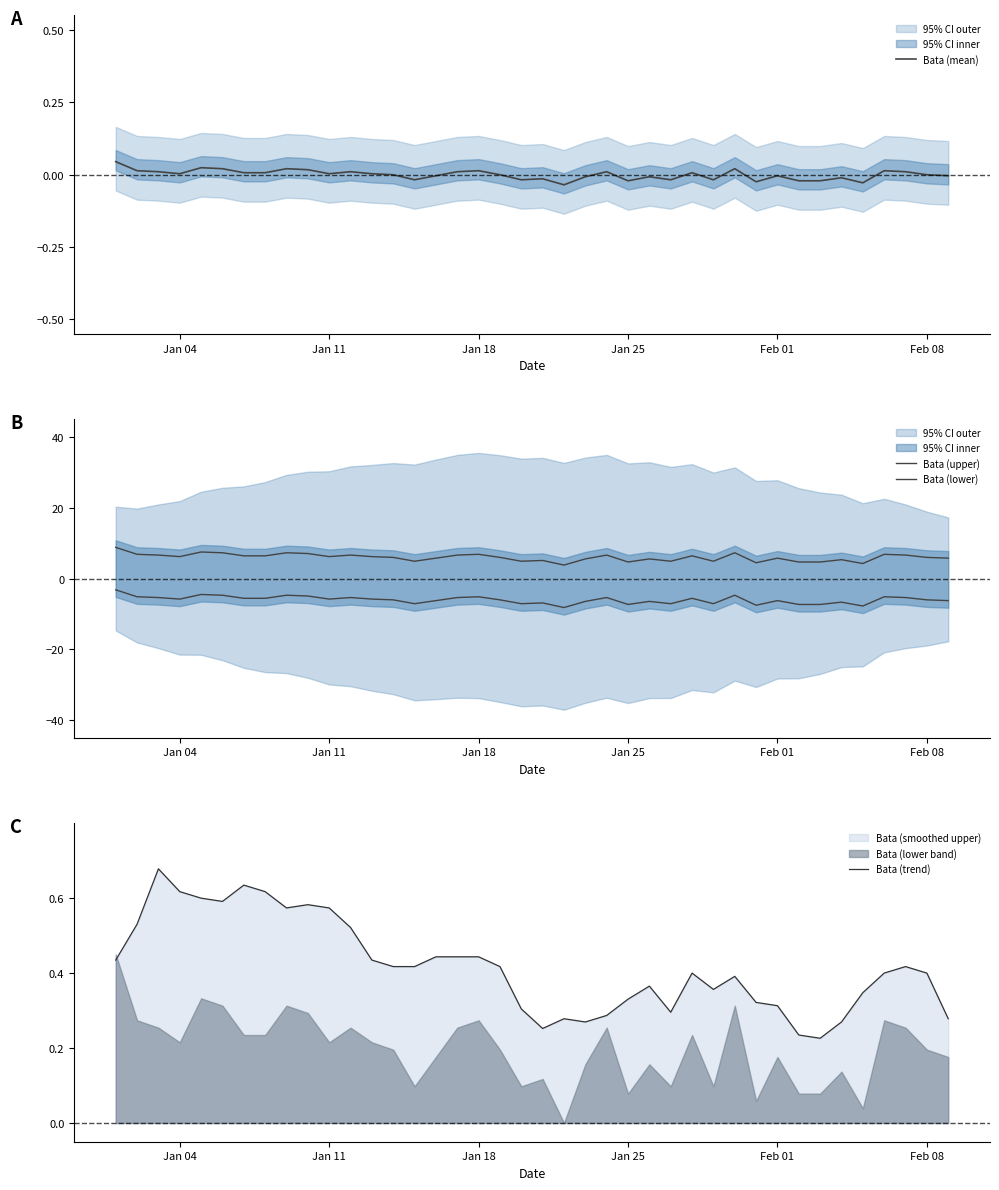

True or false: Bata (lower) and Bata (upper) intersect in this chart.

False